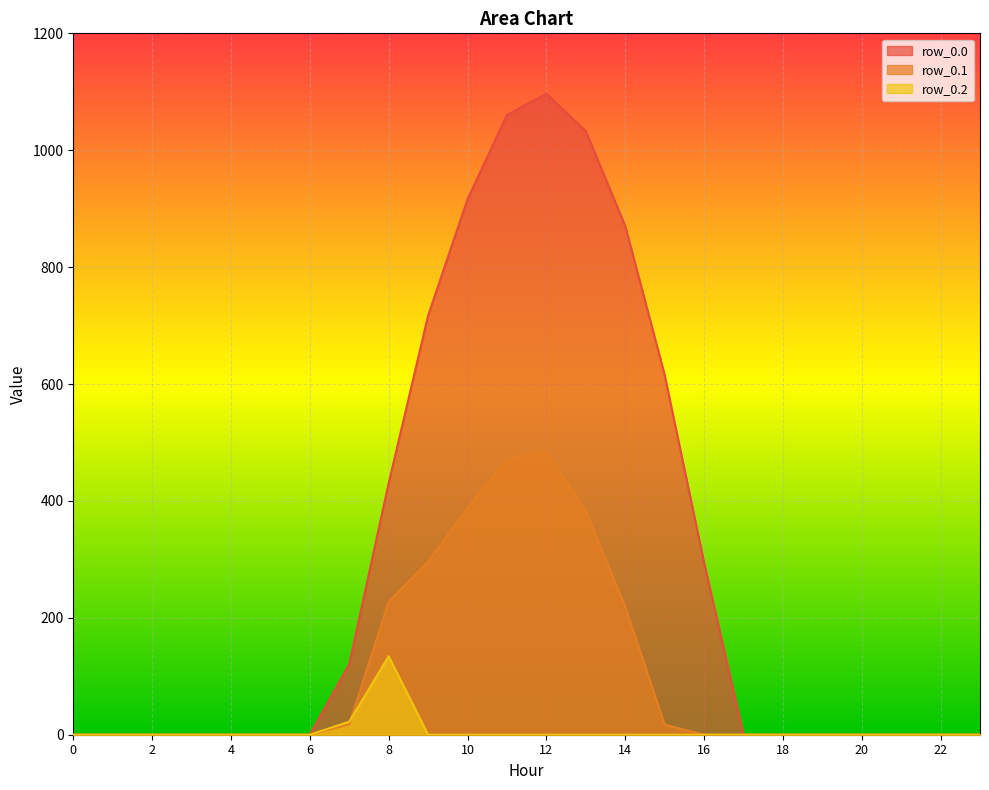

Rank the series at 5 from highest to lowest value.

row_0.0, row_0.1, row_0.2